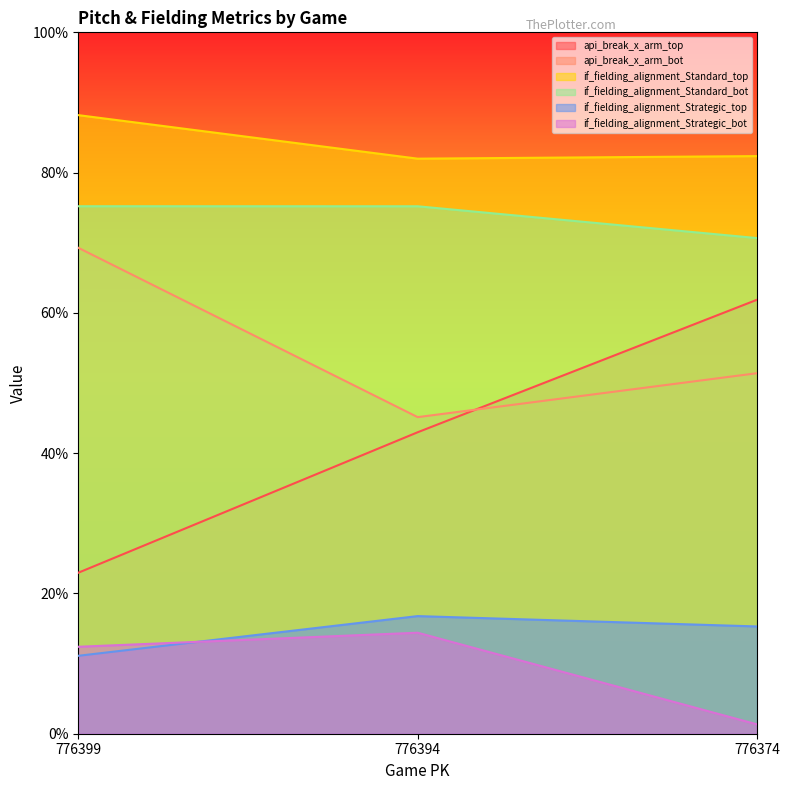

List the series in order of their peak value, lowest first.

if_fielding_alignment_Strategic_bot, if_fielding_alignment_Strategic_top, api_break_x_arm_top, api_break_x_arm_bot, if_fielding_alignment_Standard_bot, if_fielding_alignment_Standard_top